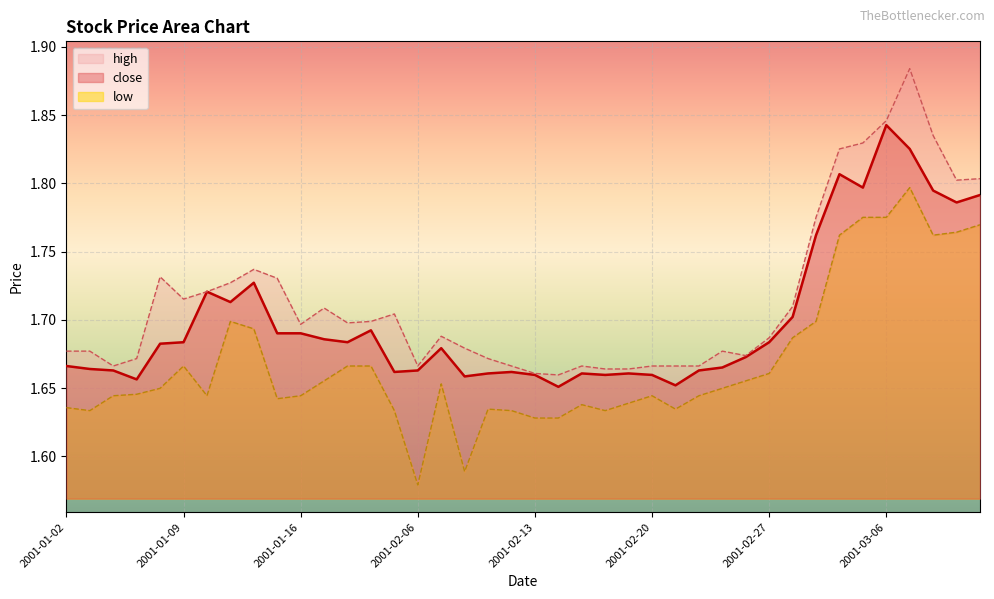

At which category is the sum across all series the highest?

2001-03-07